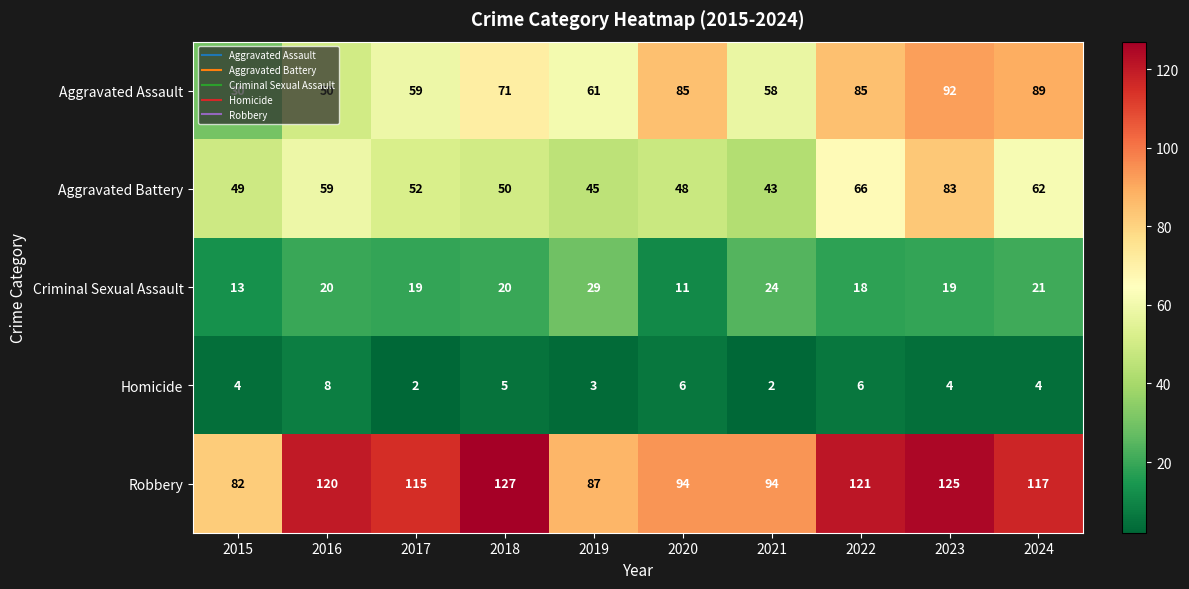

At which category is the sum across all series the highest?

2023